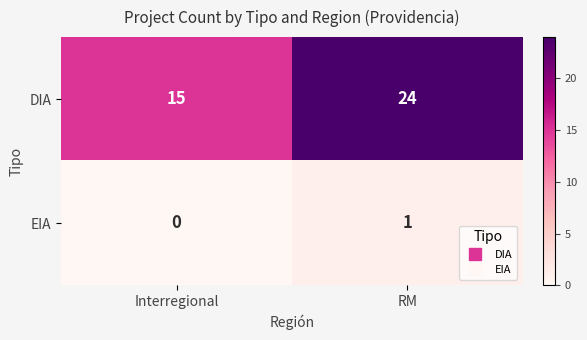

What is the difference between the DIA values at RM and Interregional?

9